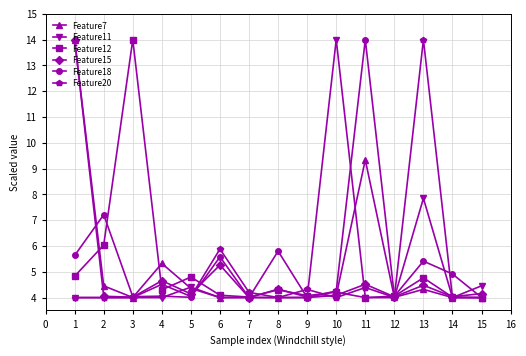

How many series are shown in this chart?

6